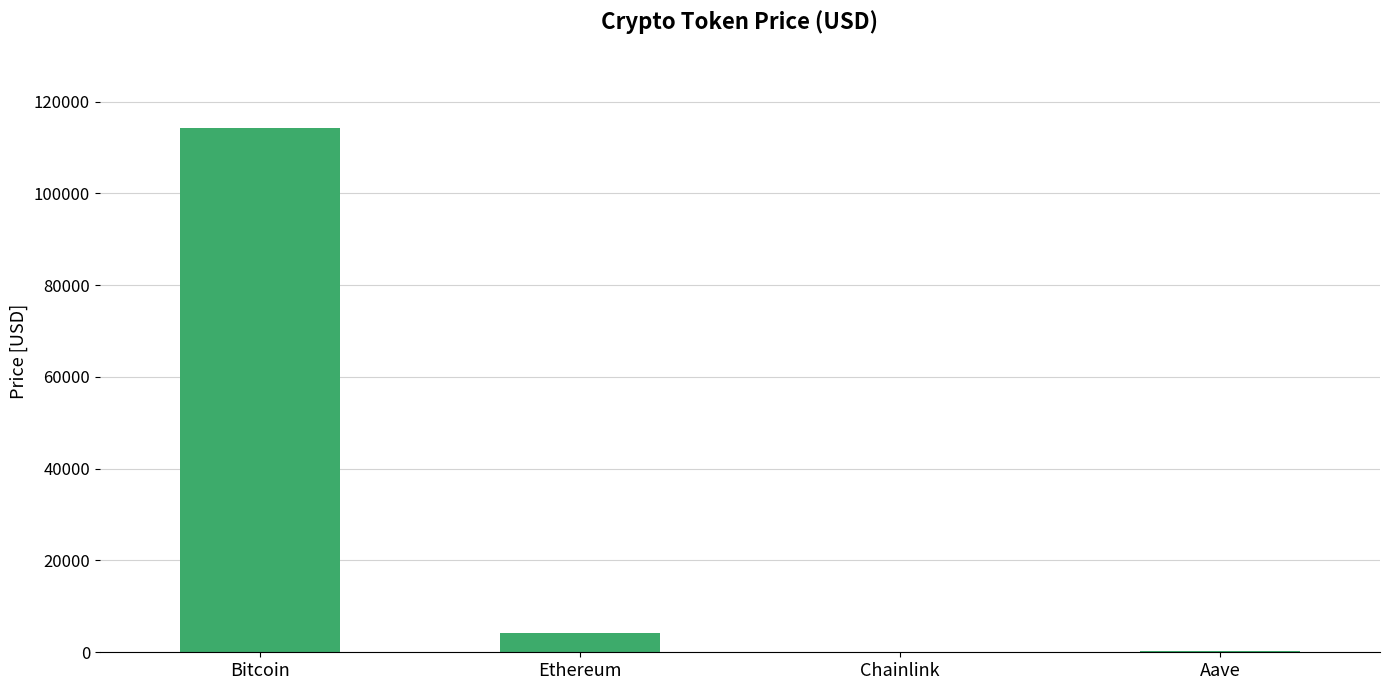

What is the sum of all values?

118548.9